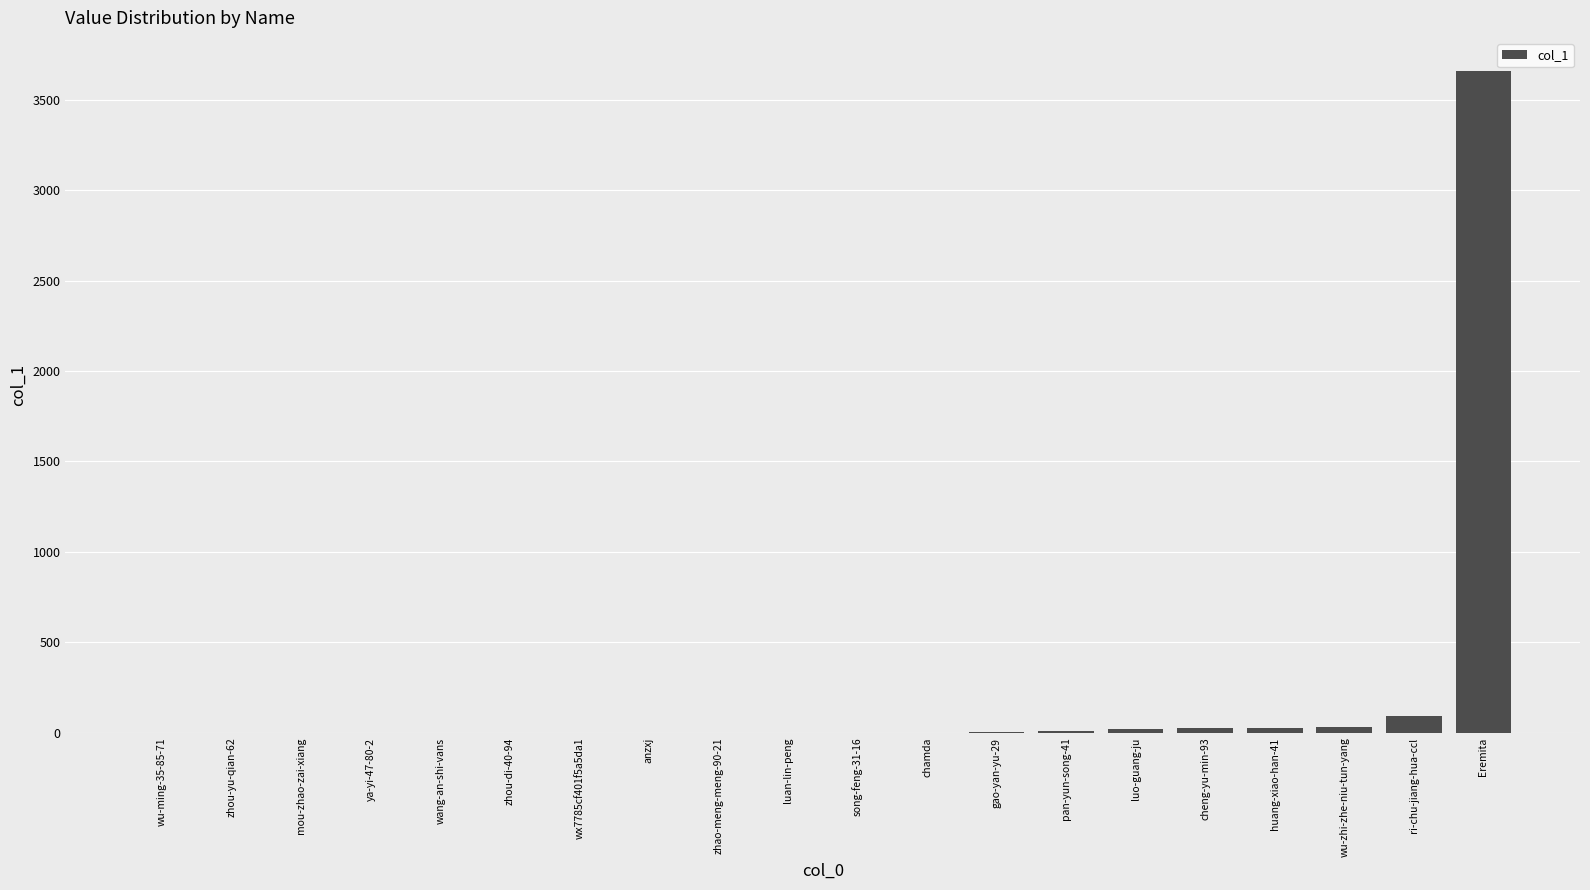

At which category does the chart reach its peak across all series?

Eremita